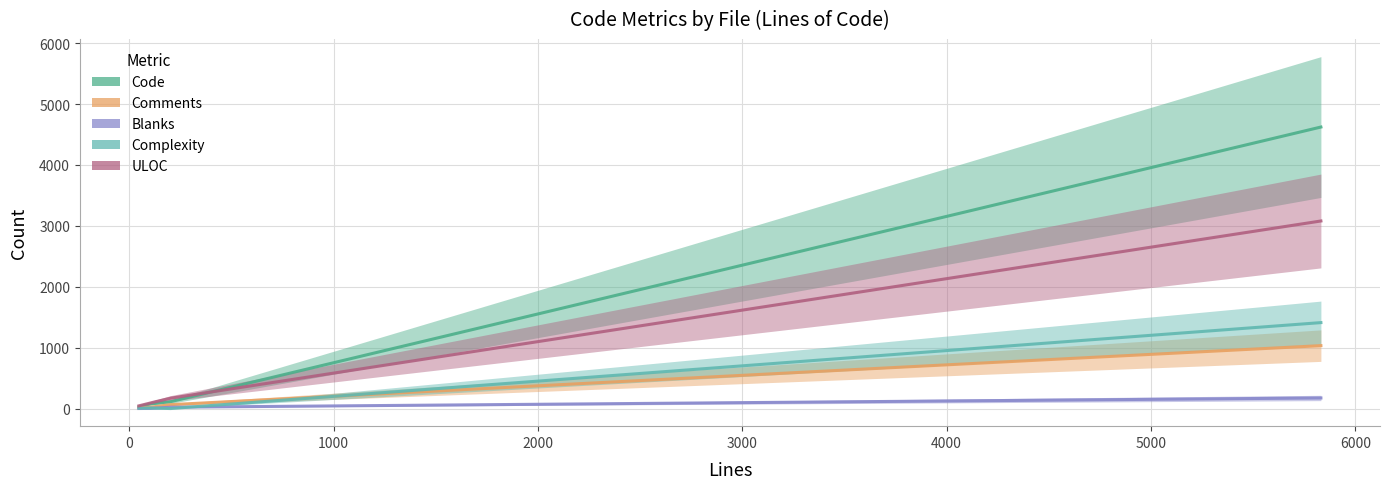

True or false: Code and Blanks intersect in this chart.

False